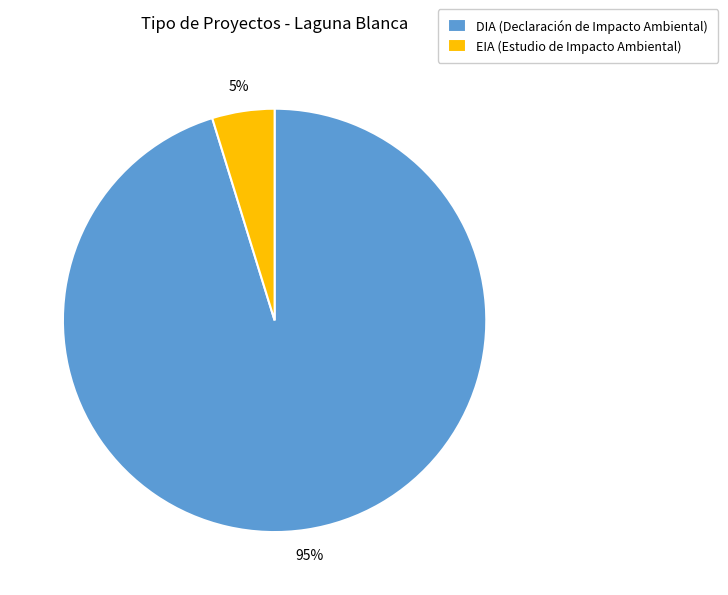

Does DIA account for over 50% of the chart?

Yes